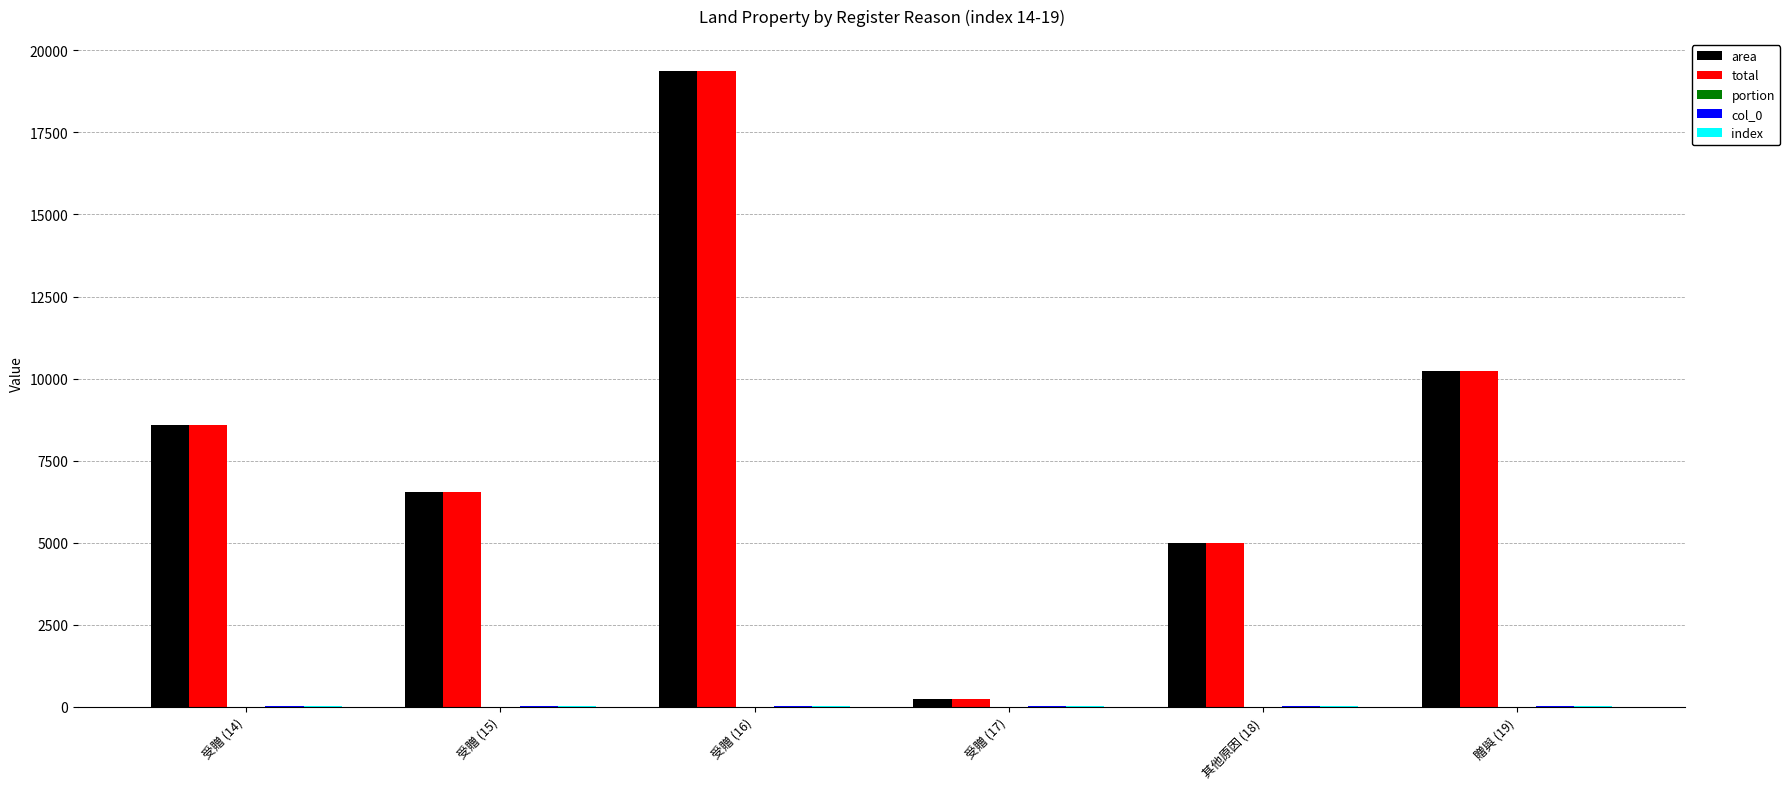

The value of total at 受贈 (15) is 3710.5. True or false?

False